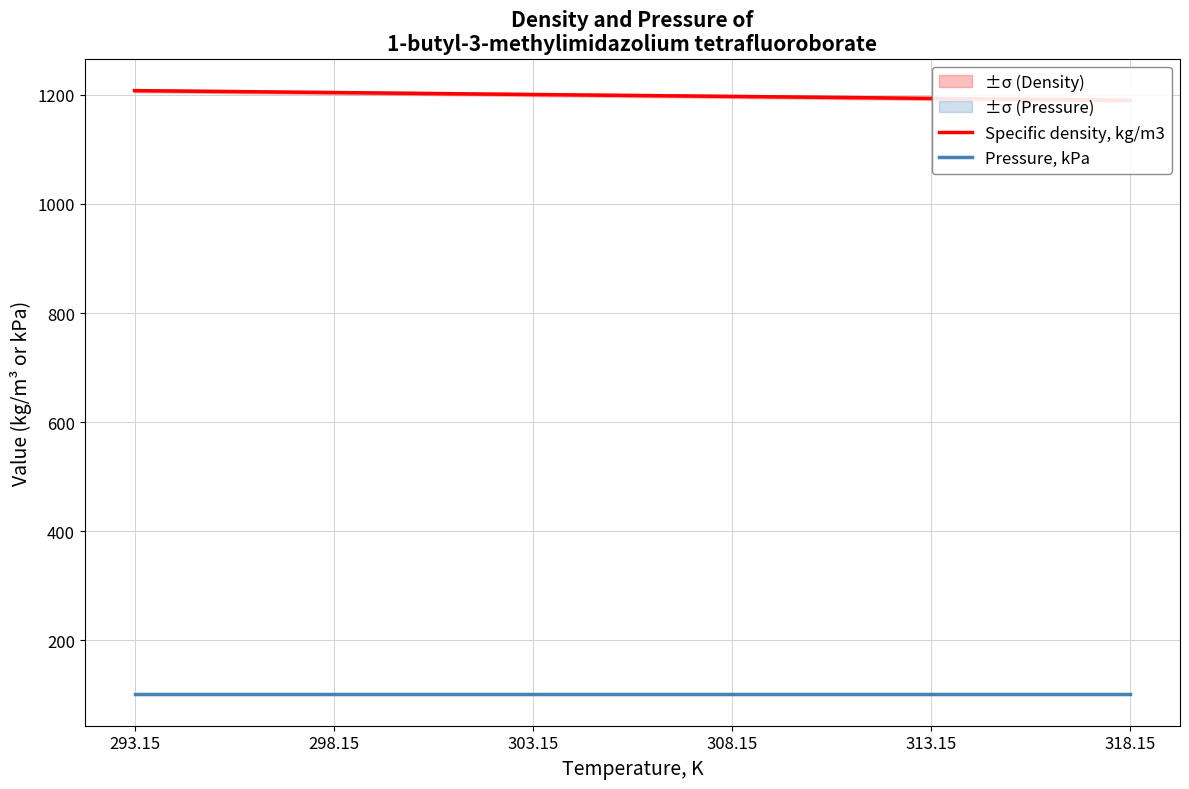

True or false: Pressure, kPa and Specific density, kg/m3 intersect in this chart.

False